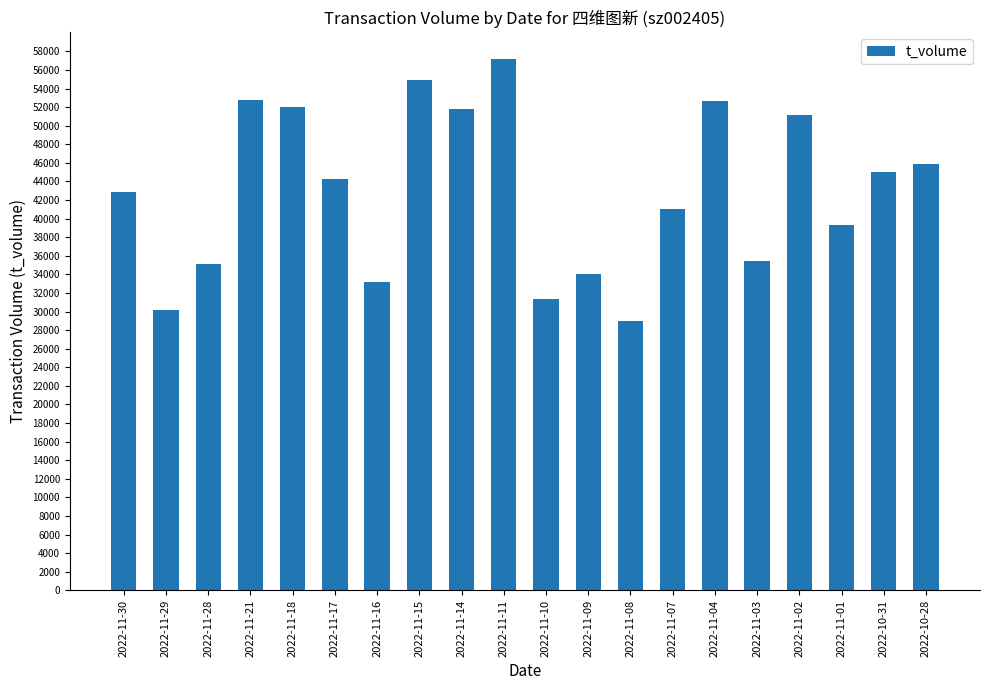

How many data points are less than 44279?

10